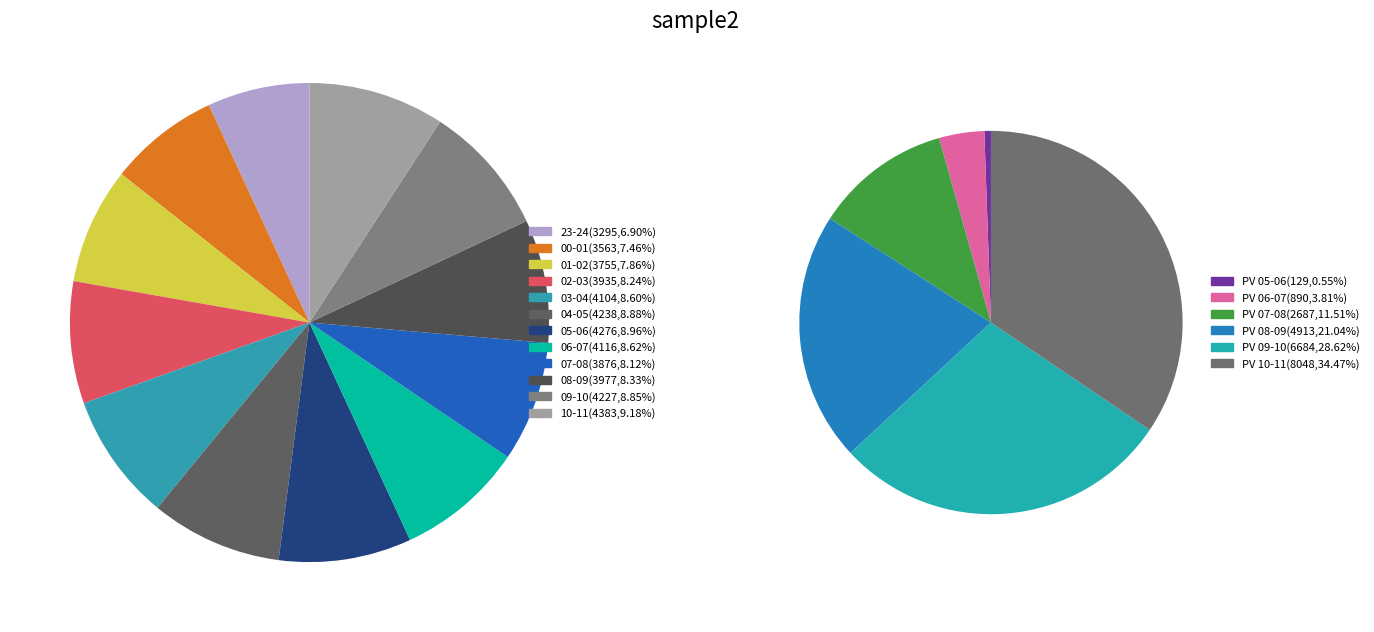

What is the change in value from 06-07 to 07-08?

-240